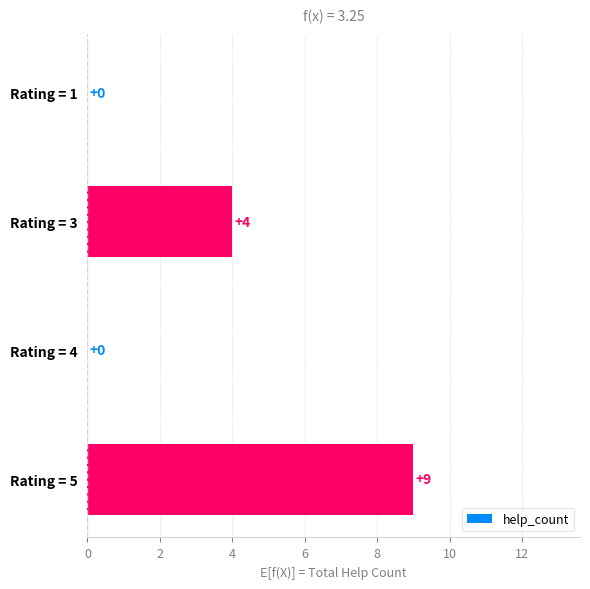

Between Rating = 3 and Rating = 1, which is larger?

Rating = 3